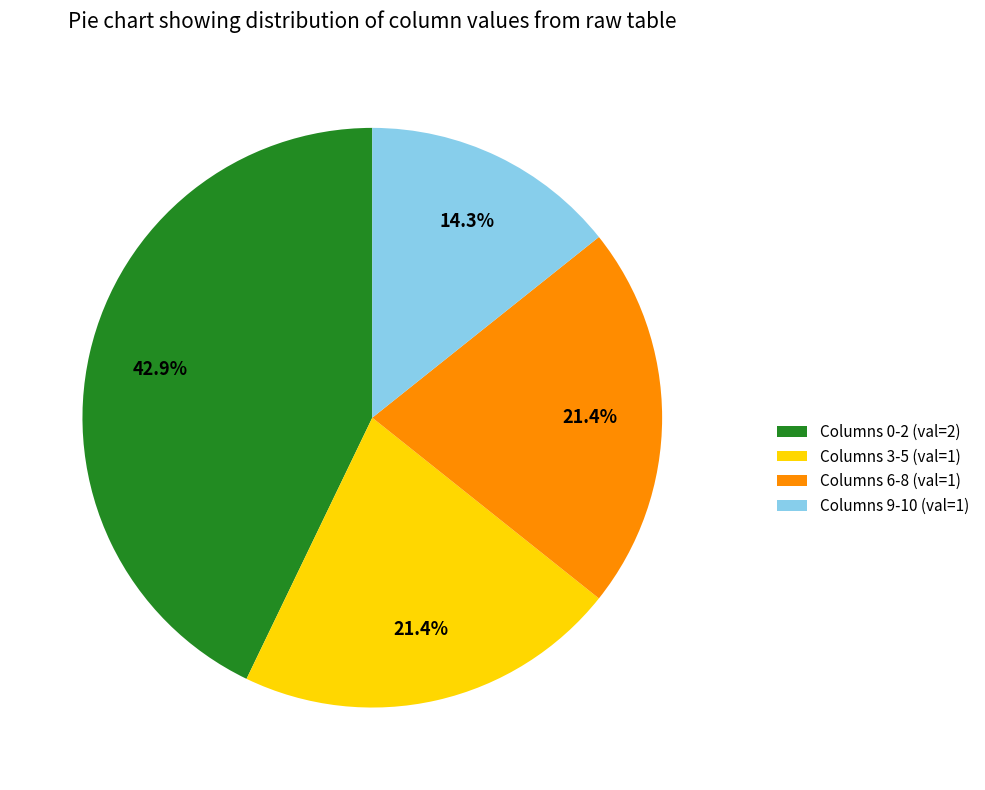

What portion of the pie excludes Columns 9-10 (val=1)?

85.7%